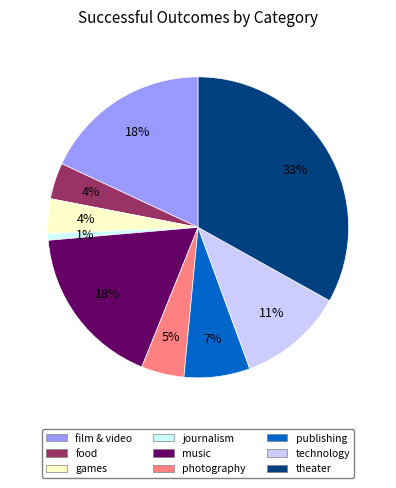

Is there any slice that represents more than half of the pie?

No